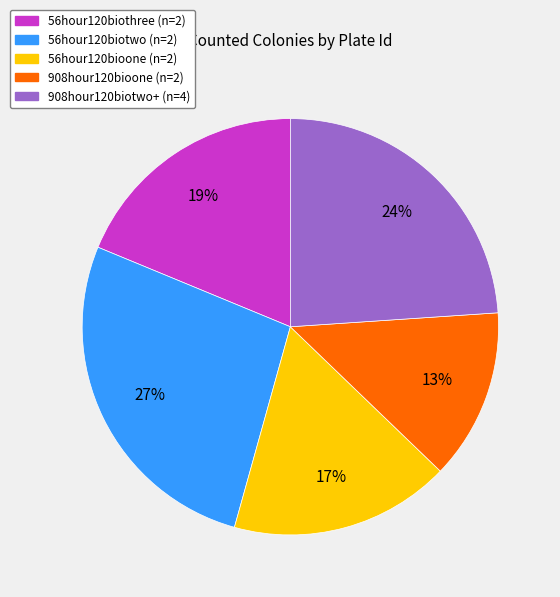

Do 56hour120biotwo (n=2) and 908hour120biotwo+ (n=4) together represent more than half of the pie?

Yes